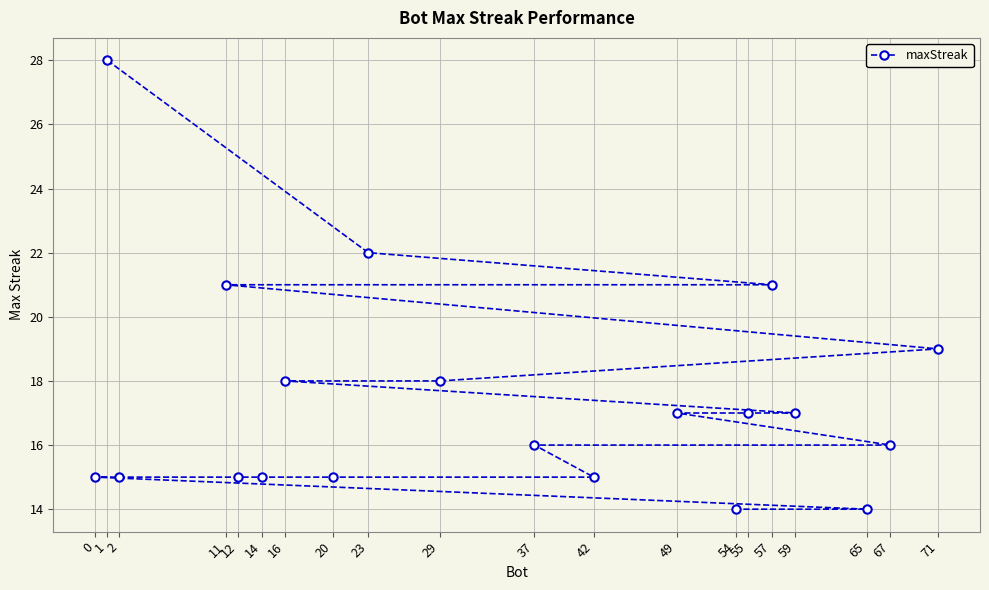

What is the maximum value shown in the chart?

28